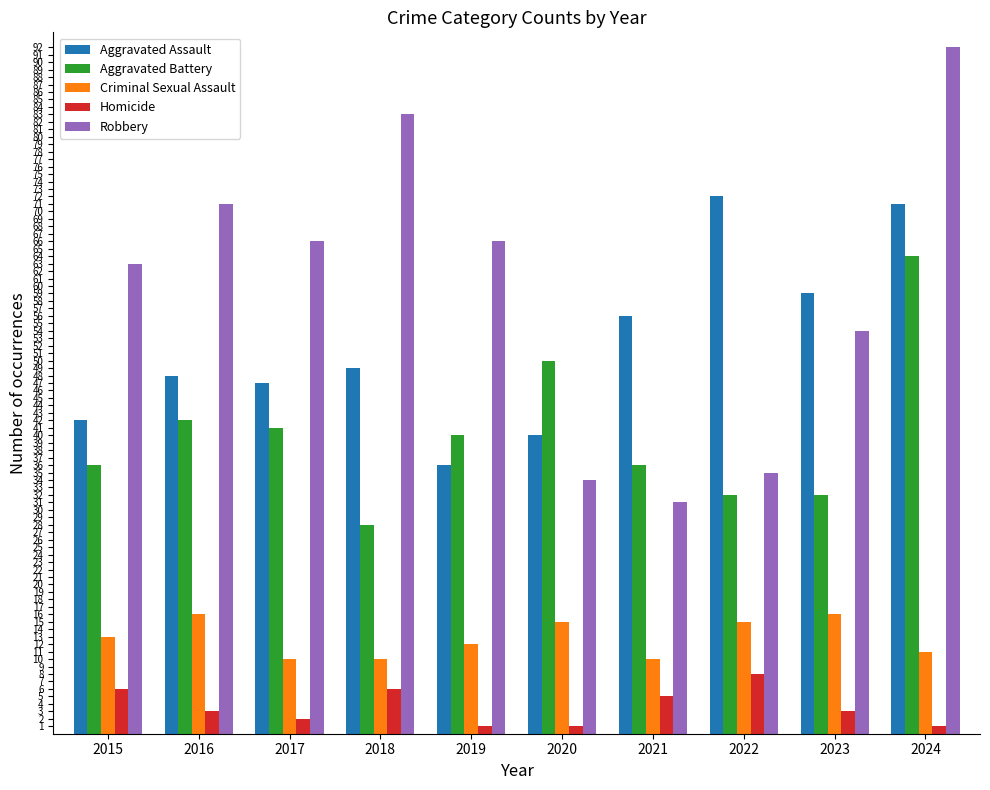

Is the value of Robbery at 2016 greater than the value of Aggravated Battery at 2017?

Yes